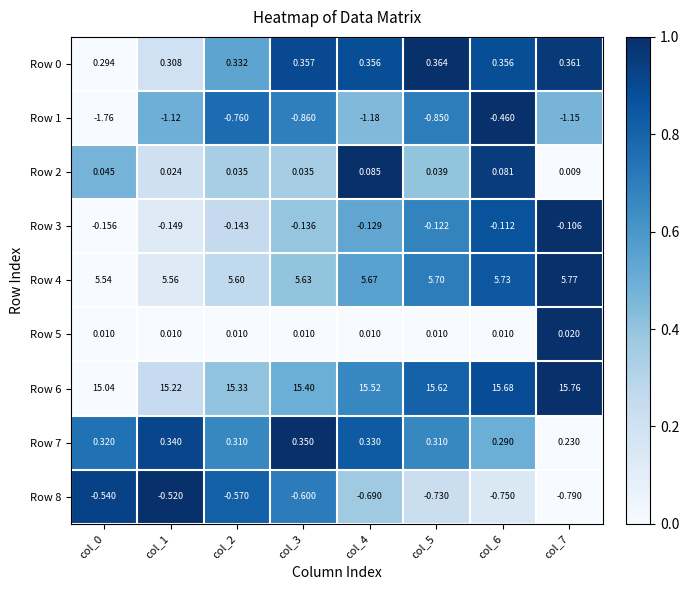

Is the value of Row 5 at col_5 greater than the value of Row 3 at col_2?

Yes